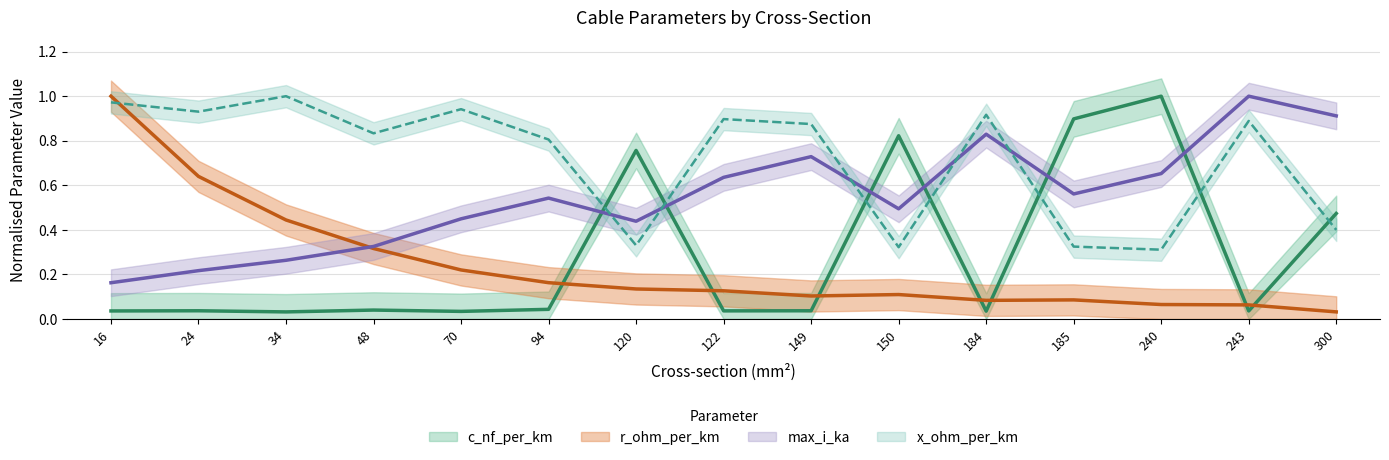

What is the value of the max_i_ka point at the 1st from the left?

0.2